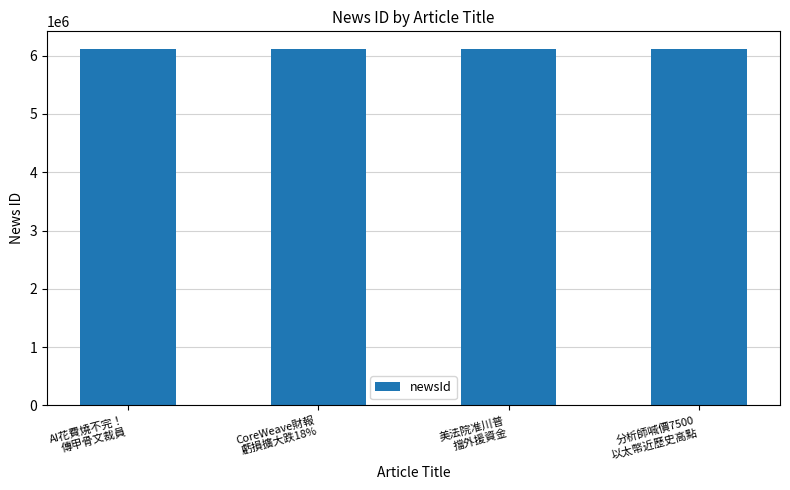

What is the maximum value shown in the chart?

6109678